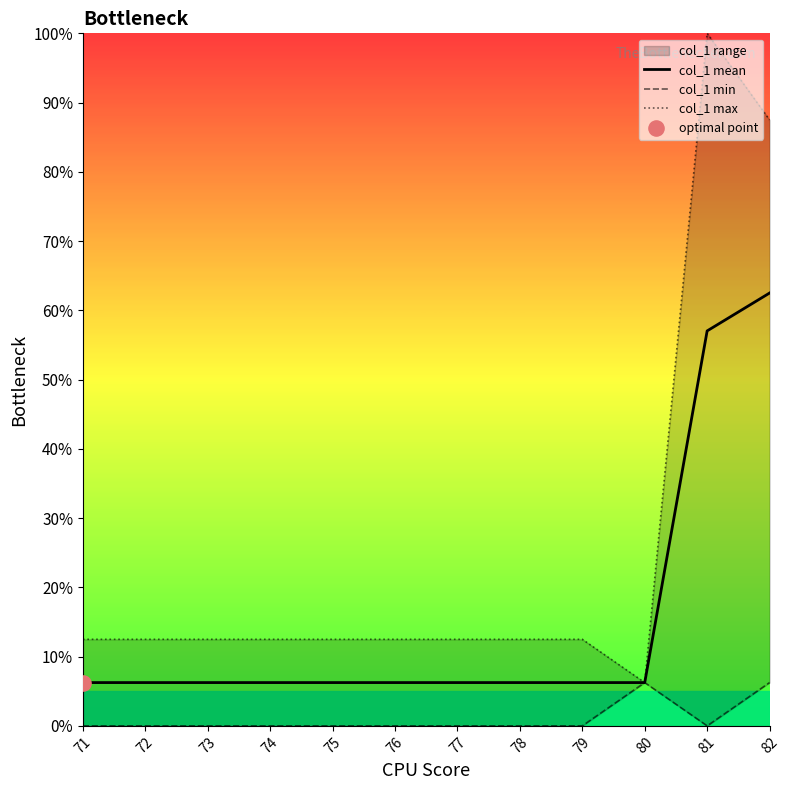

Which series contains the lowest Y value?

col_1 min